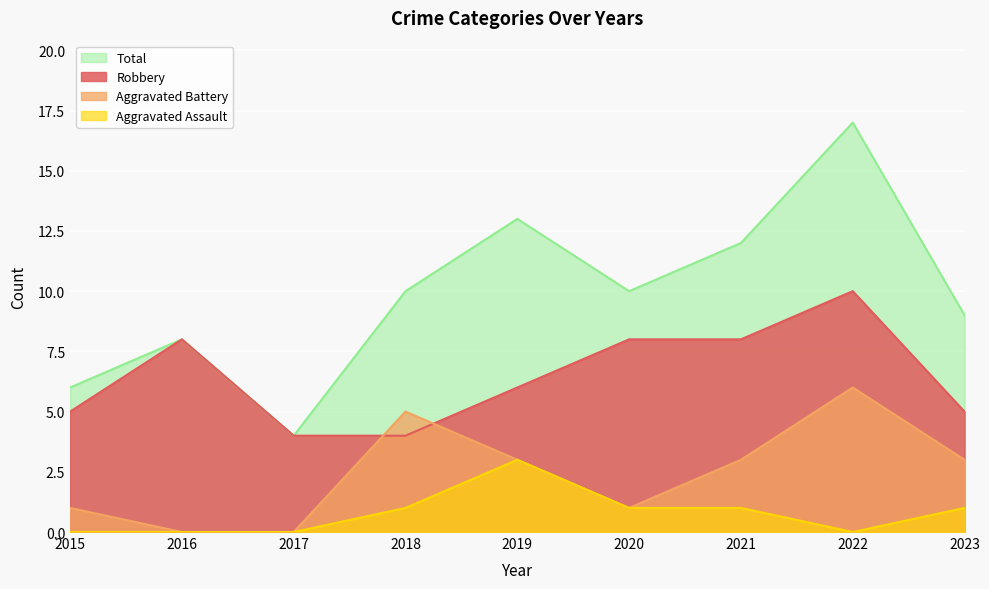

What is the value of the Aggravated Assault point at the 6th from the left?

1